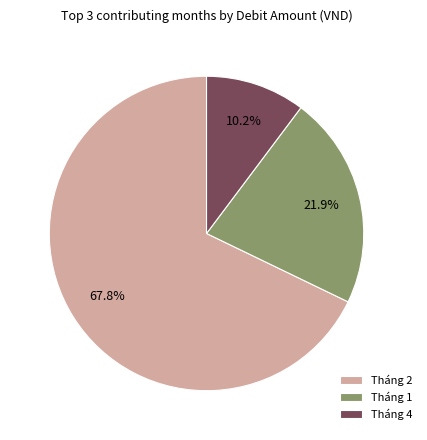

Does any single category account for the majority?

Yes